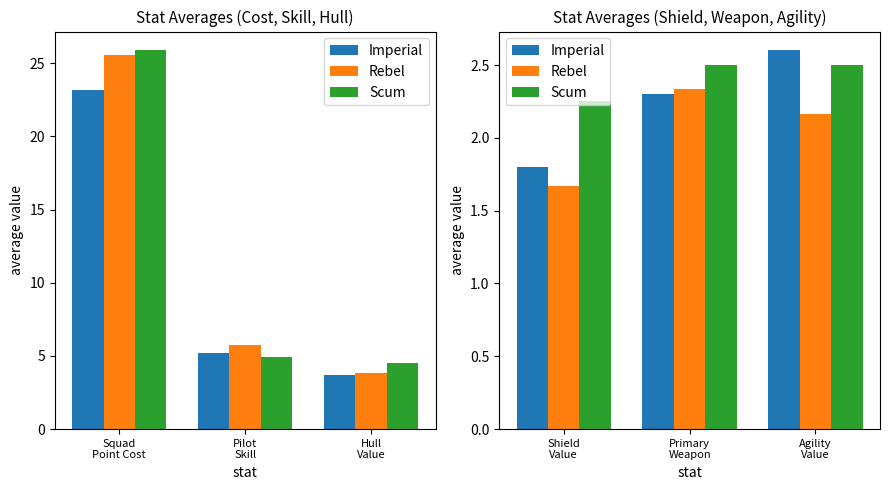

What are all the series names shown in the legend?

Imperial, Rebel, Scum